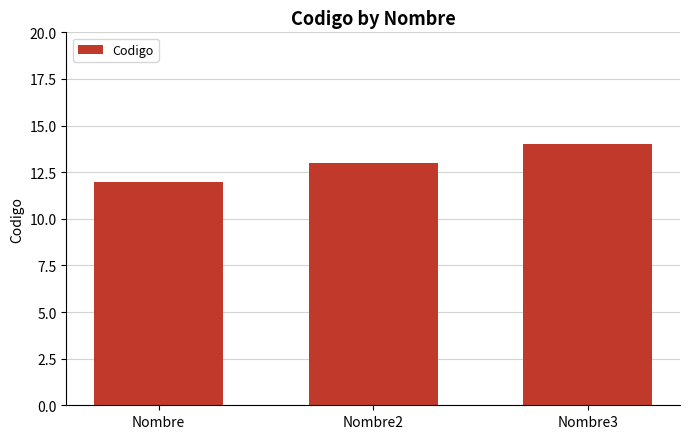

Which has a higher value, Nombre3 or Nombre?

Nombre3